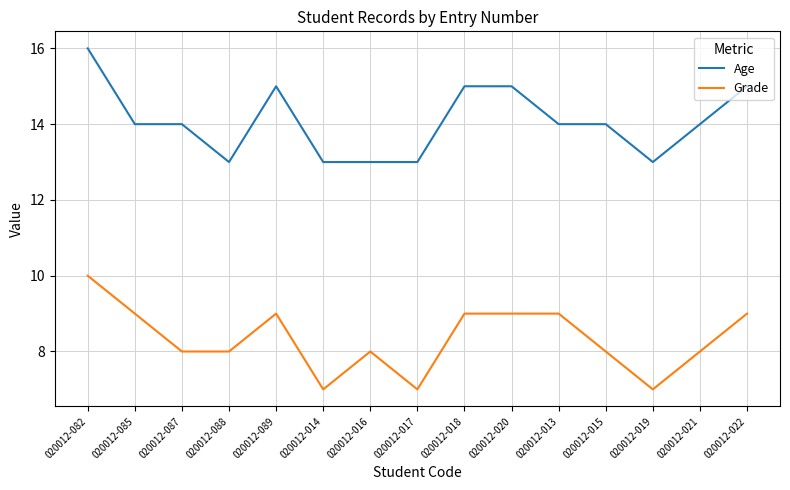

Is the value of Age at 020012-013 greater than the value of Grade at 020012-020?

Yes